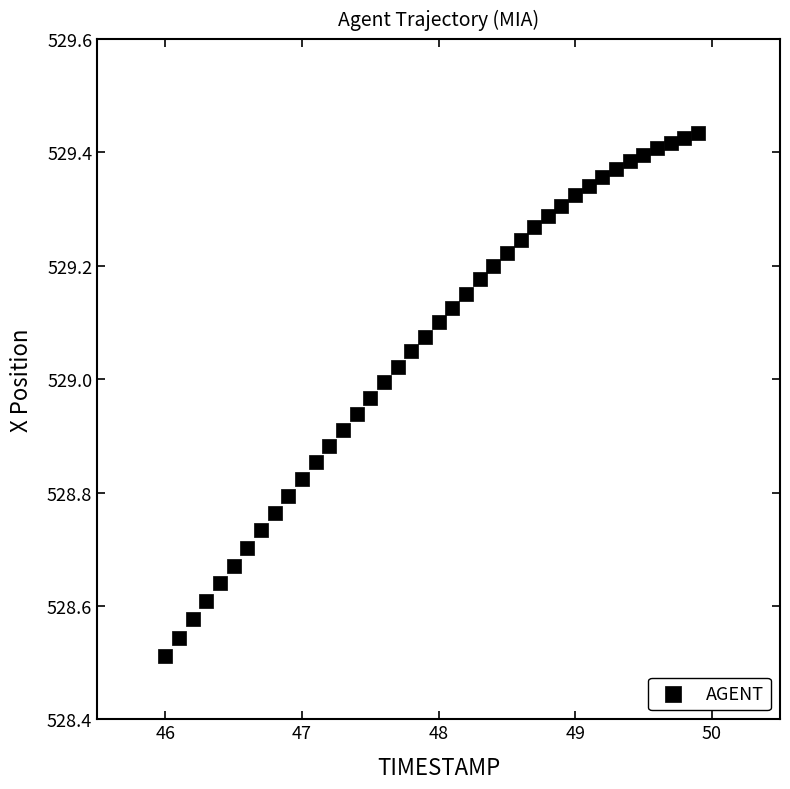

What is the range of X values (max minus min)?

3.9